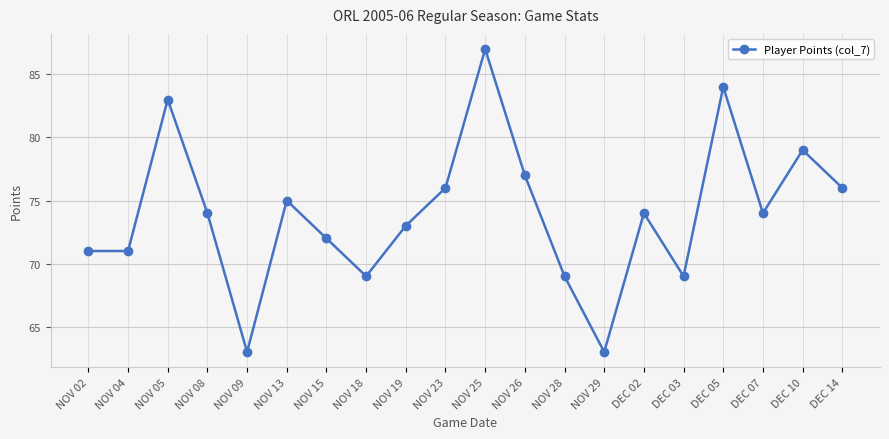

What is the minimum value shown in the chart?

63